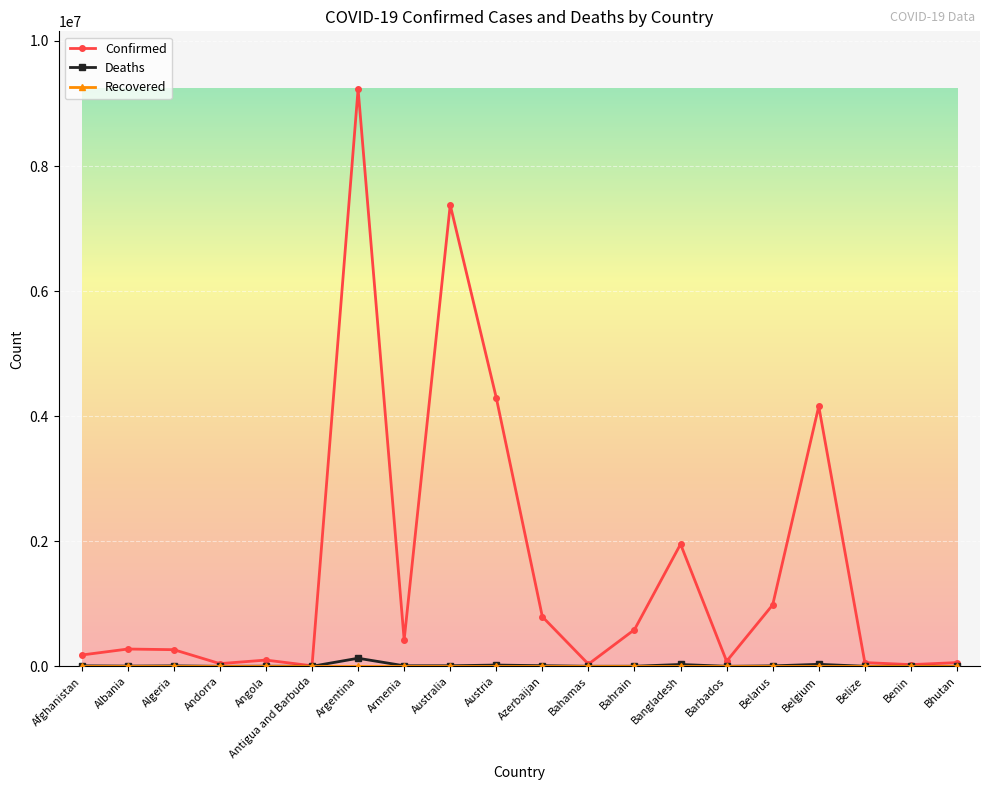

Is this an area chart (filled region under the line)?

No